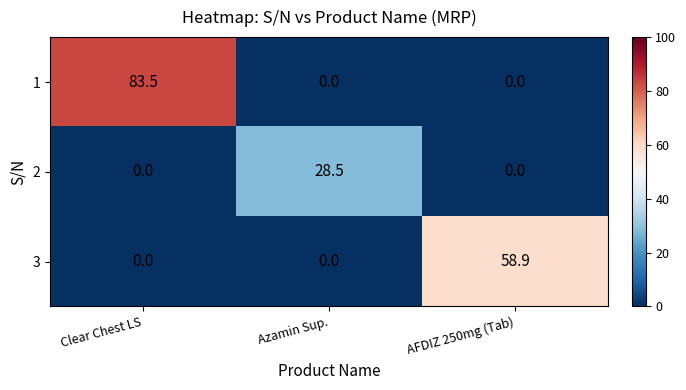

At which category is the sum across all series the highest?

Clear Chest LS